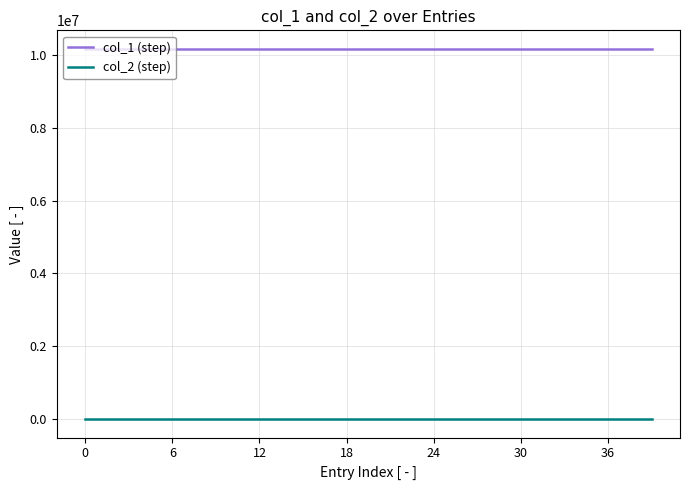

List the series in order of their overall mean, lowest first.

col_2 (step), col_1 (step)